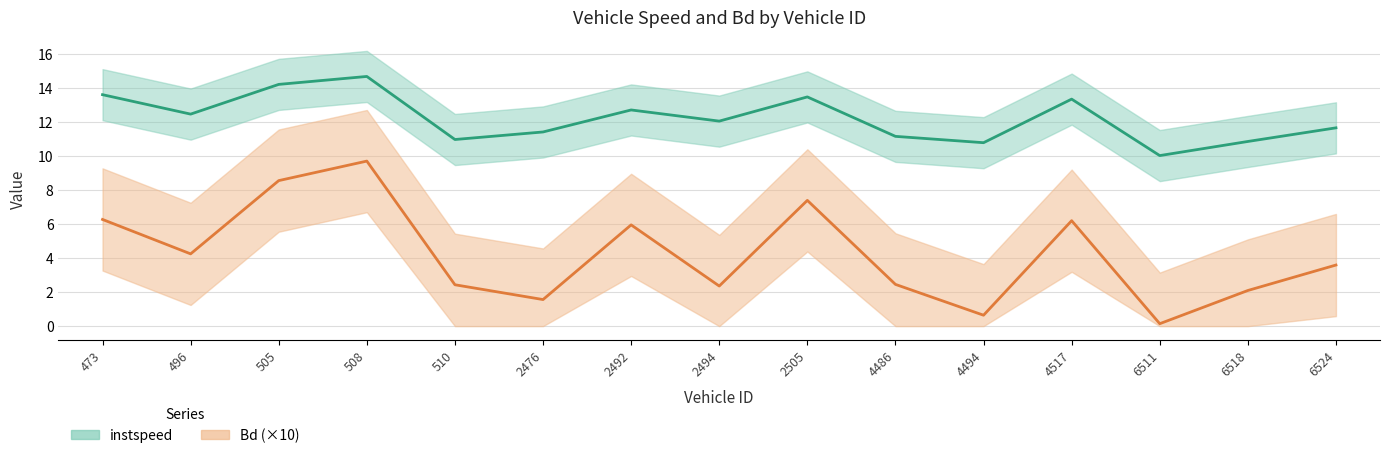

What is the maximum value for instspeed?

14.7